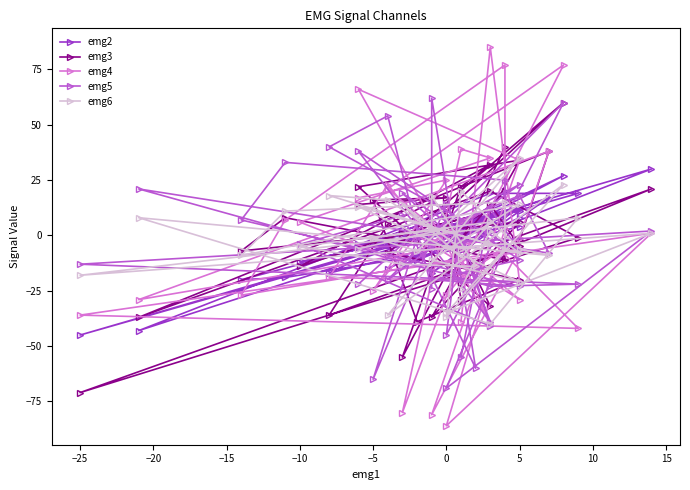

How many lines are shown in the chart?

5